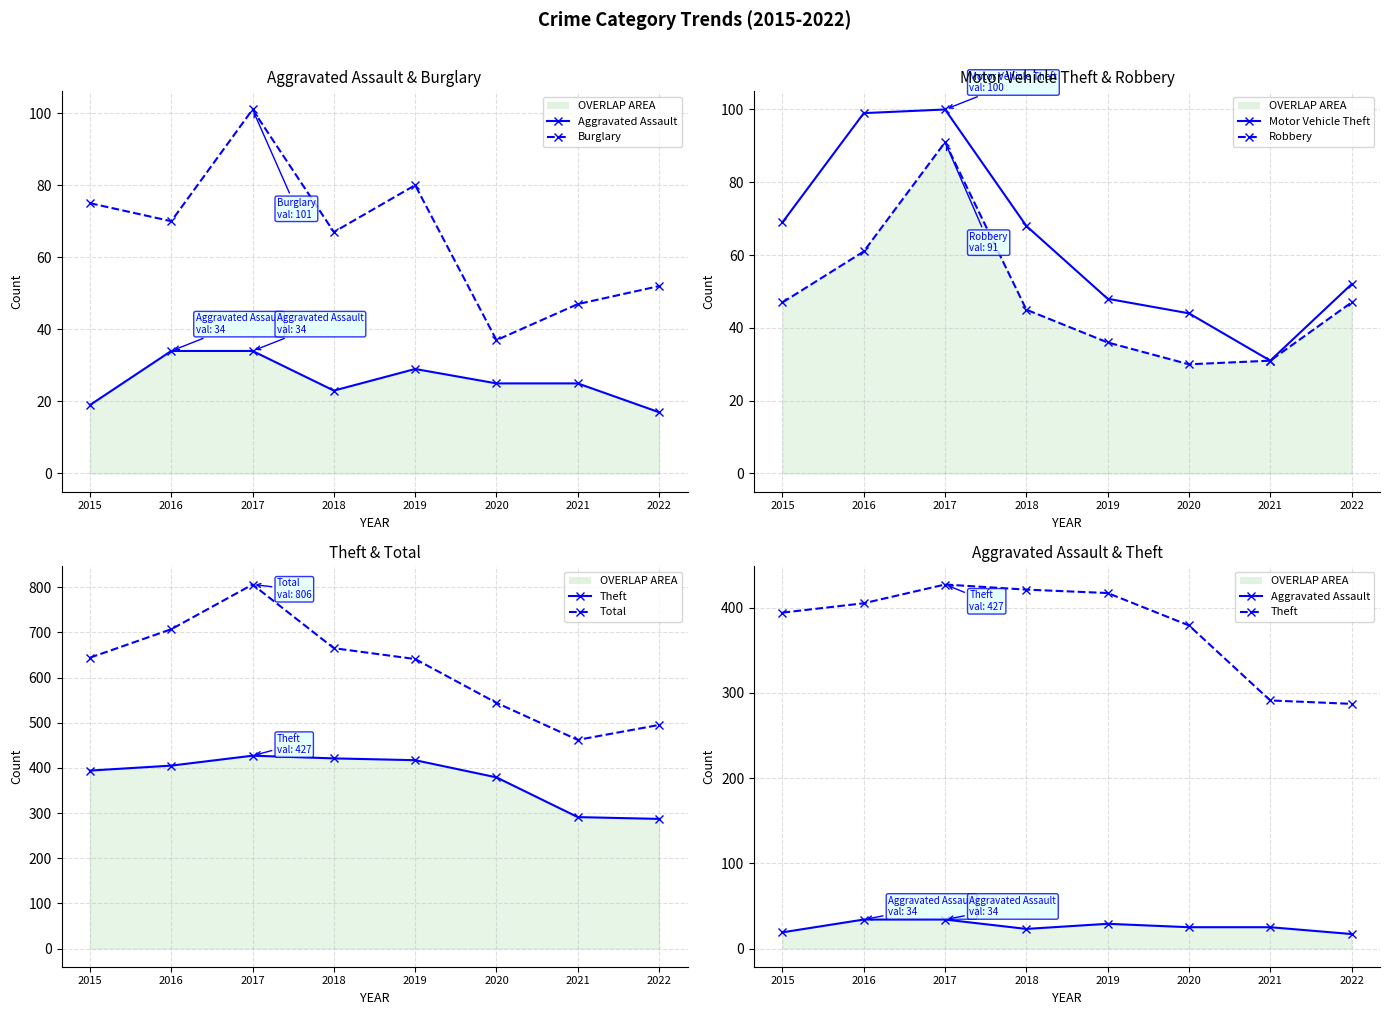

What is the approximate value of Motor Vehicle Theft at 2015?

69